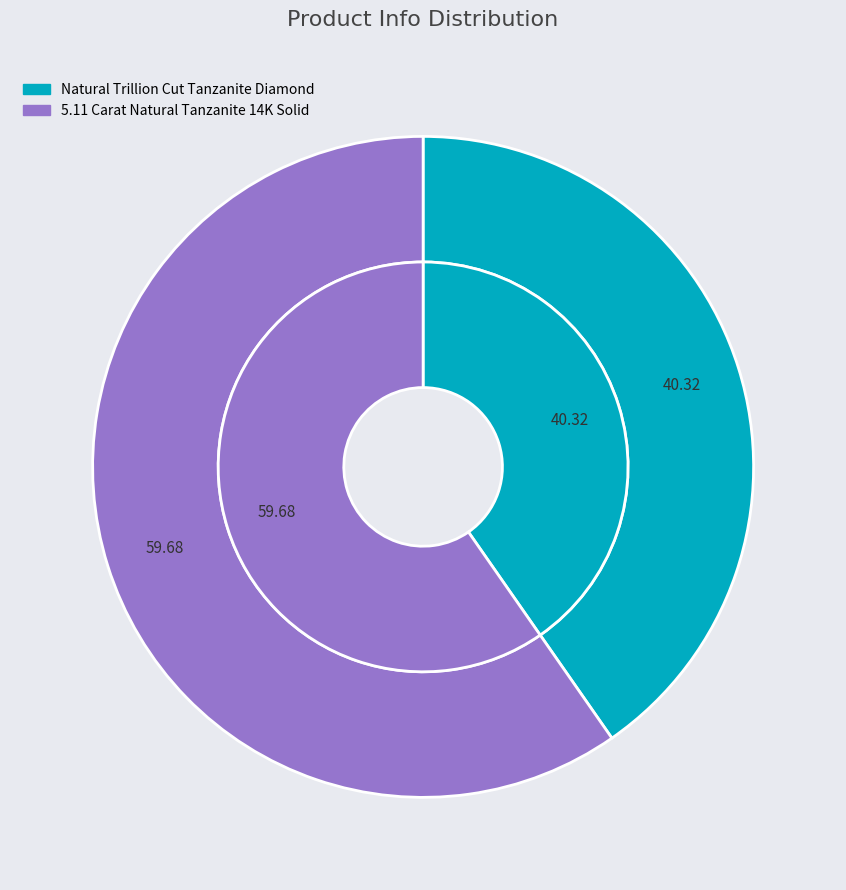

What is the ratio of the value at Natural Trillion Cut Tanzanite Diamond to the value at 5.11 Carat Natural Tanzanite 14K Solid?

0.7